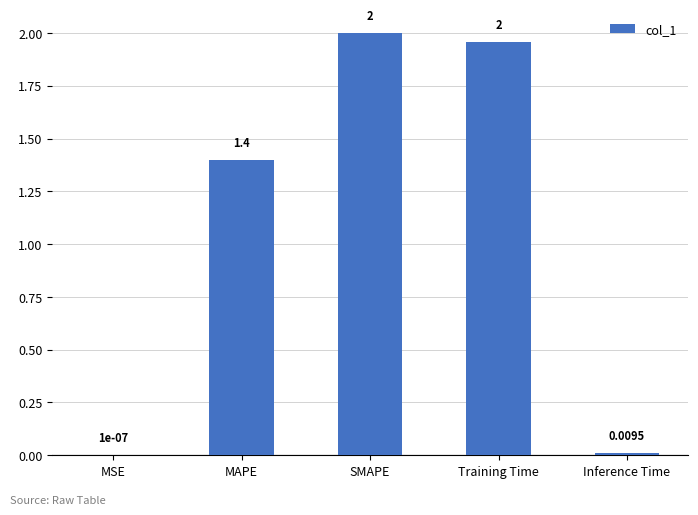

Count the number of values greater than 1.

3